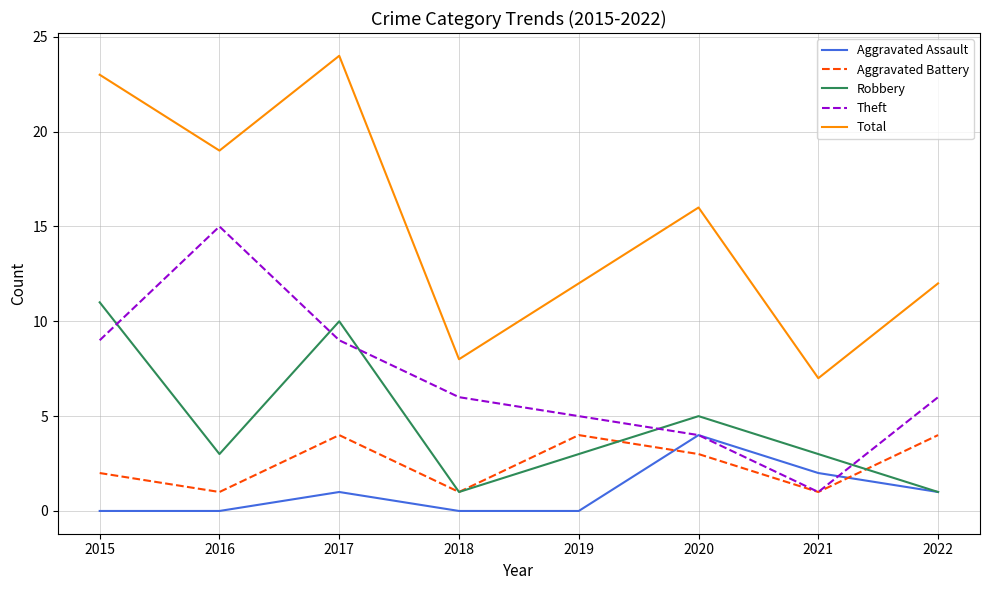

What is the sum of the Total values at 2015 and 2017?

47